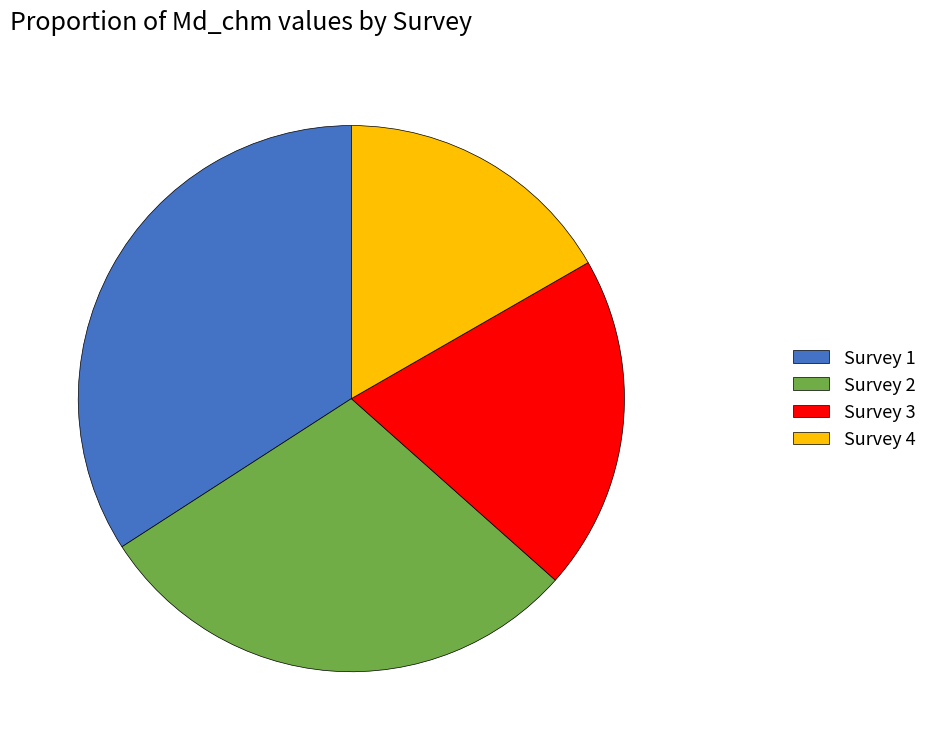

Is there any slice that represents more than half of the pie?

No